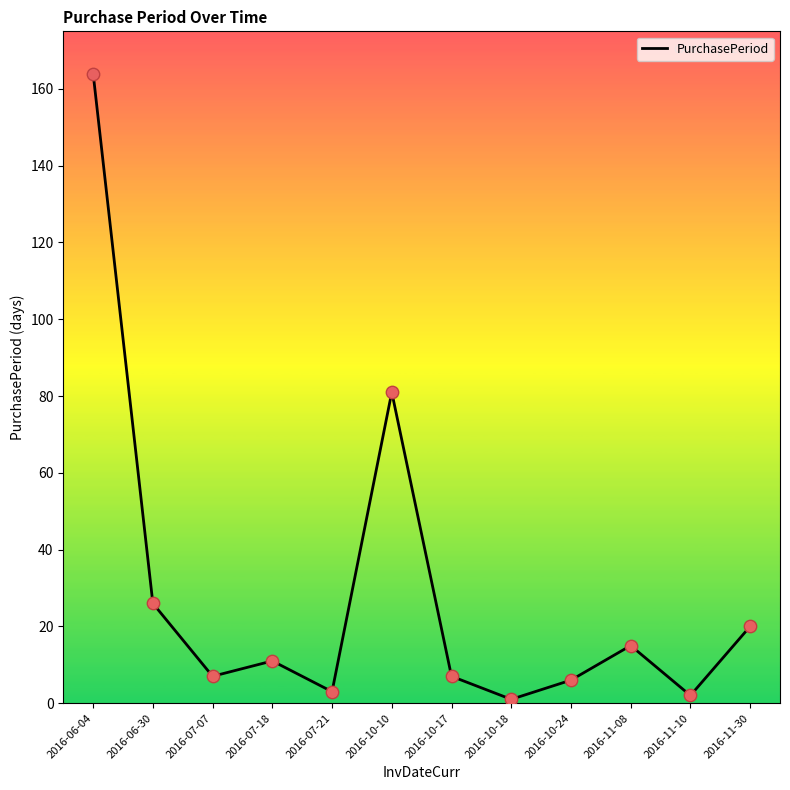

What is the change in value from 2016-07-21 to 2016-10-10?

+78